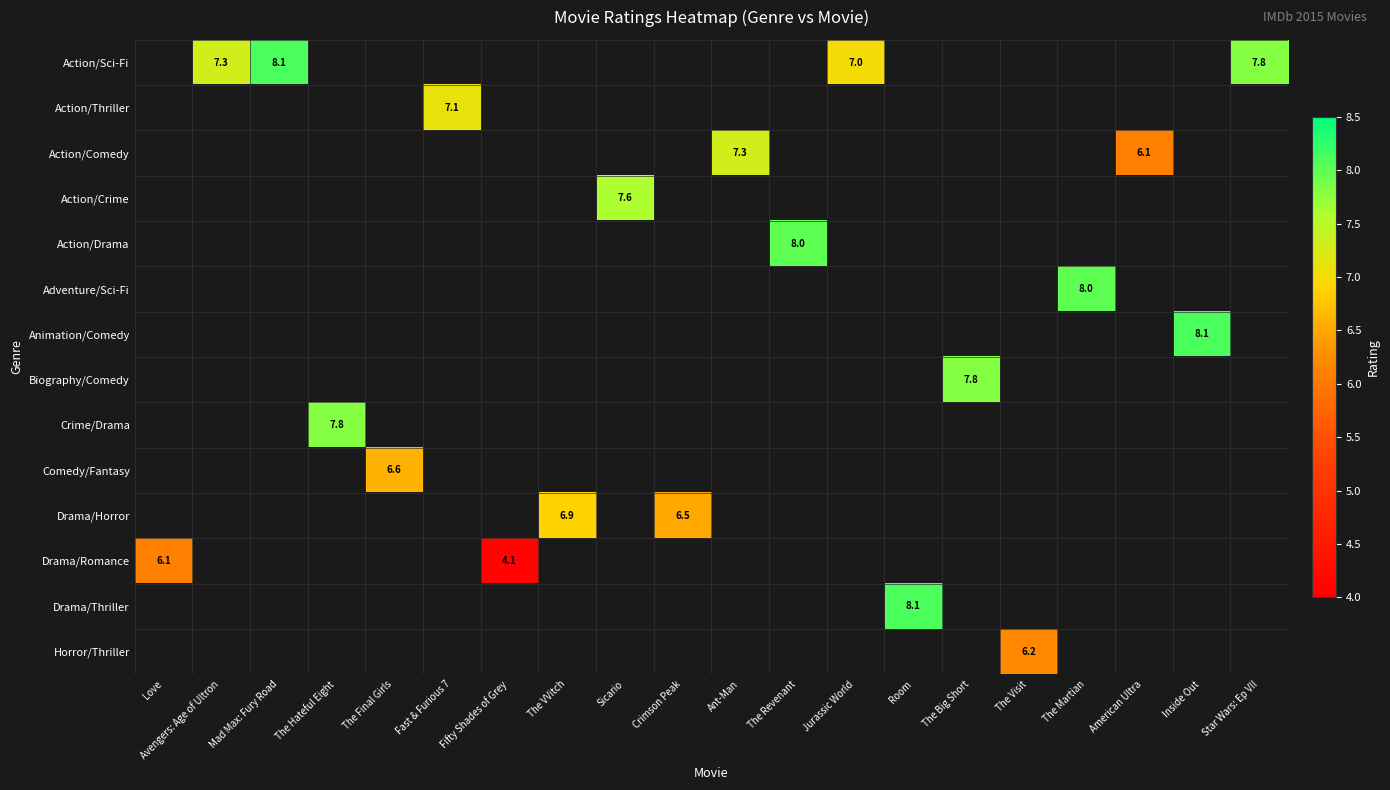

What is the greatest value displayed?

8.1